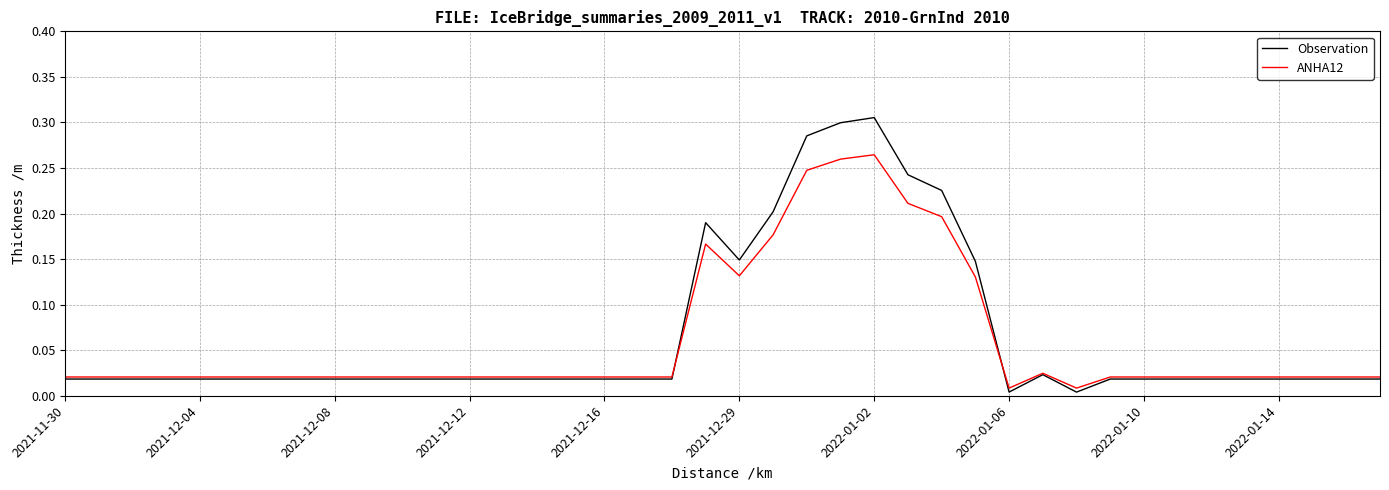

Which series has the largest range (max minus min)?

Observation